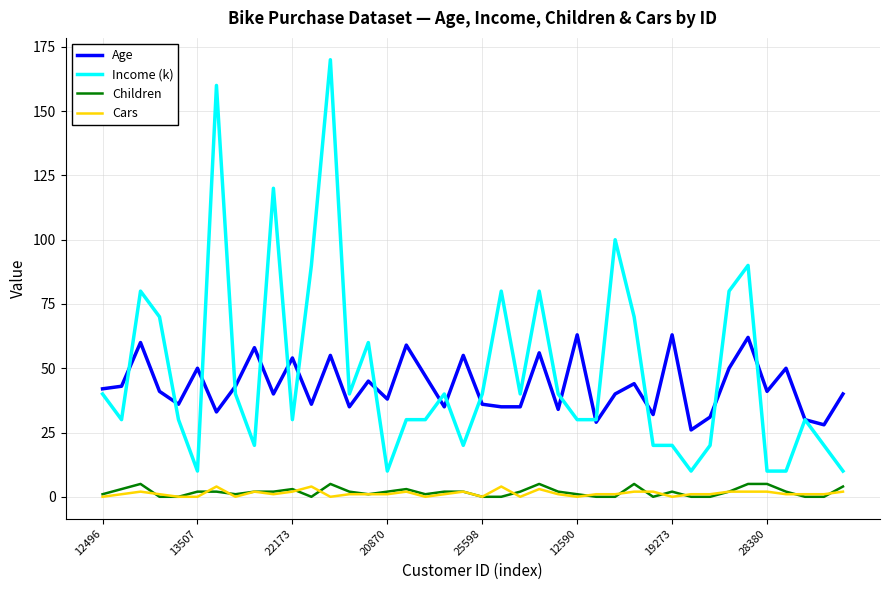

What is the highest value of the Children series?

5